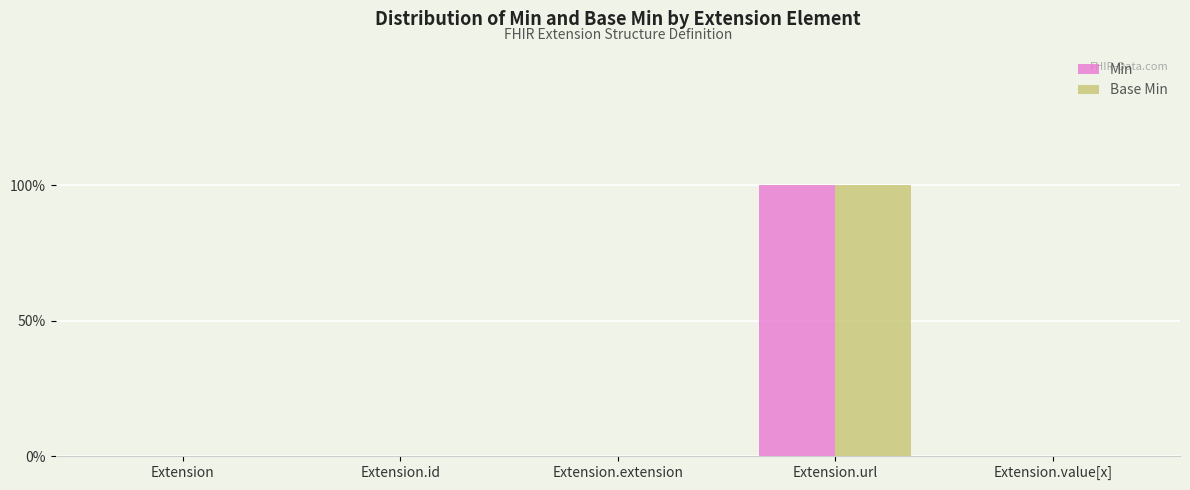

What are all the series names shown in the legend?

Min, Base Min